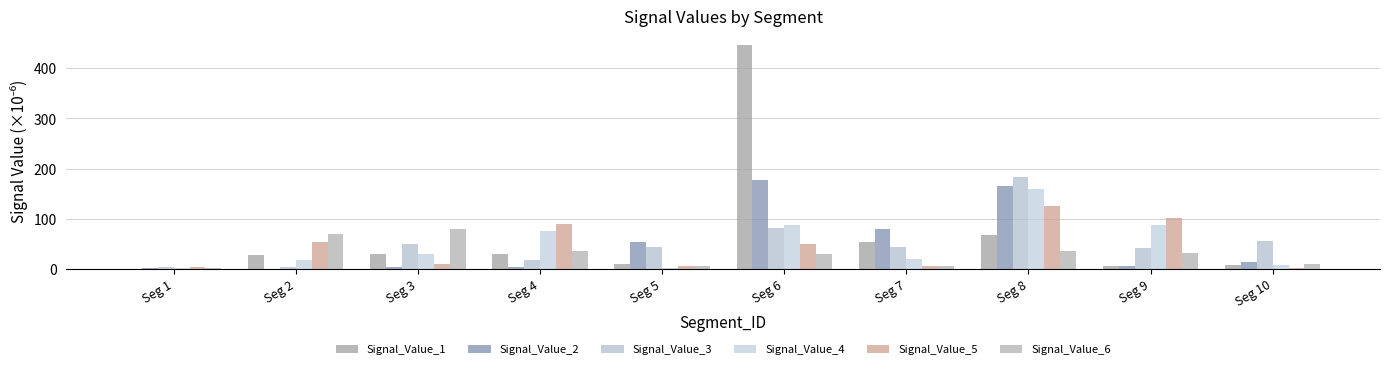

What is the spread (max minus min) of values at Seg 3?

76.4